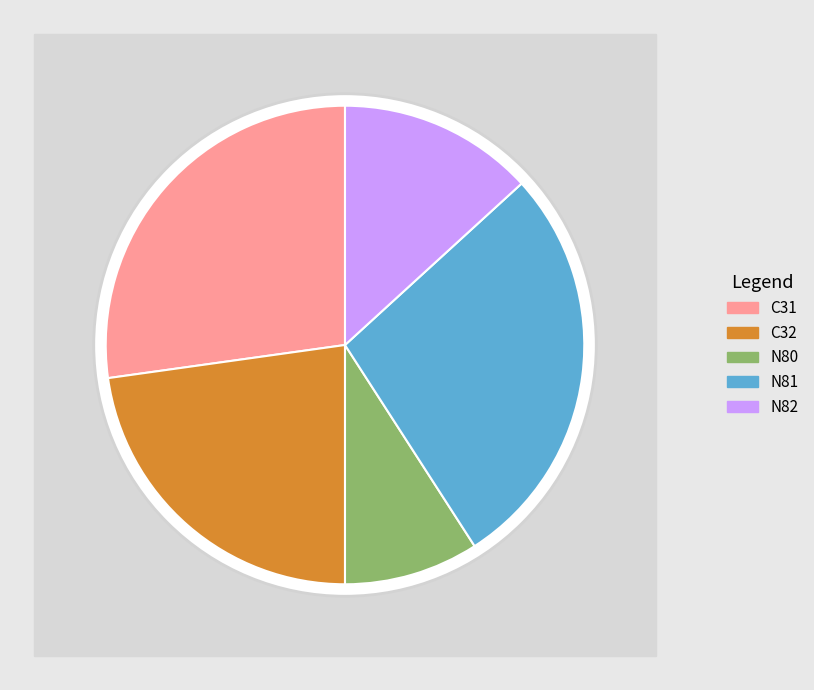

To the nearest percent, what percentage of the pie is C32?

23%